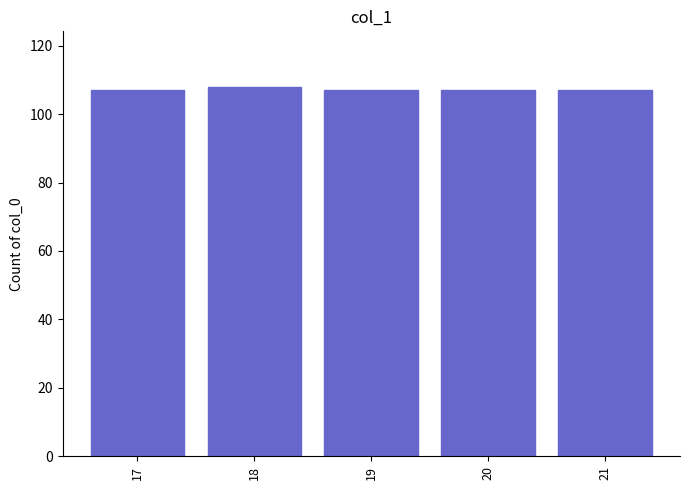

What is the average value?

107